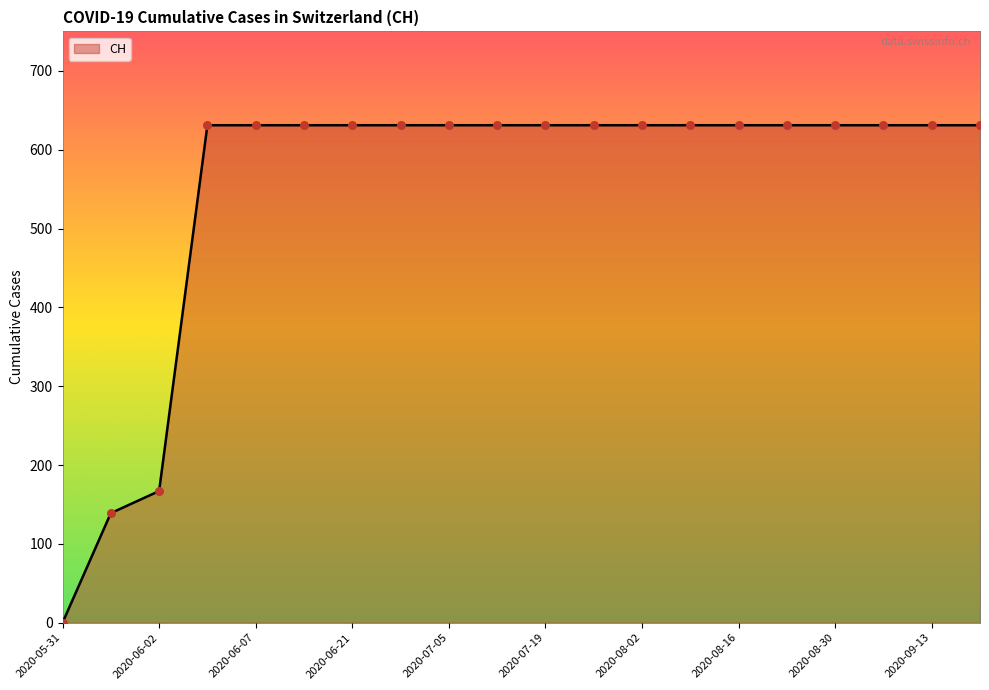

What is the difference between the maximum and minimum values?

631